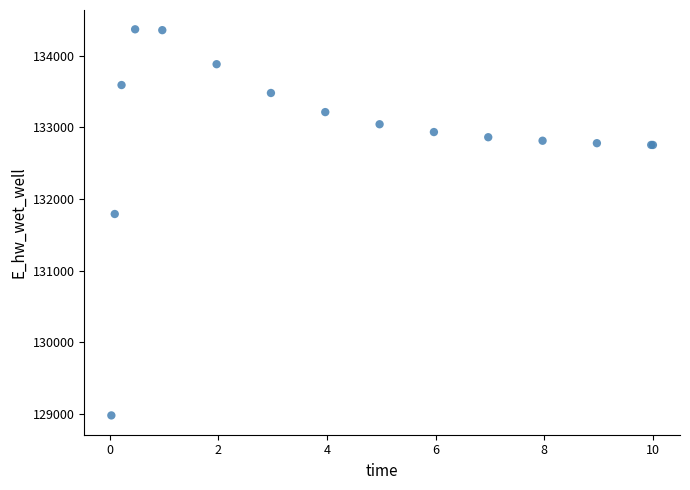

What Y value in the scatter plot is closest to 131673?

131790.1